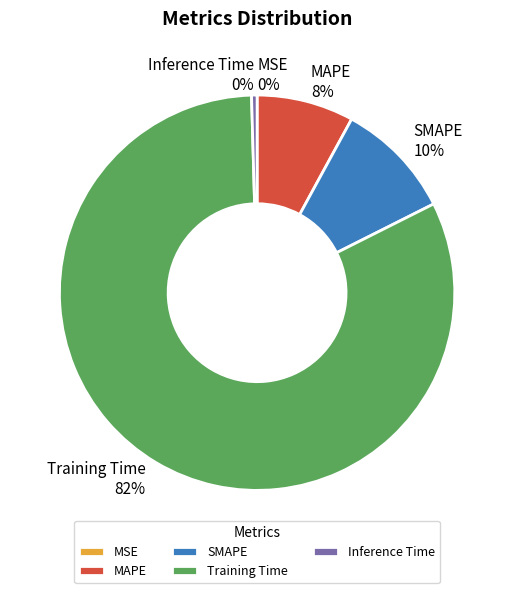

What is the largest slice in the pie chart?

Training Time